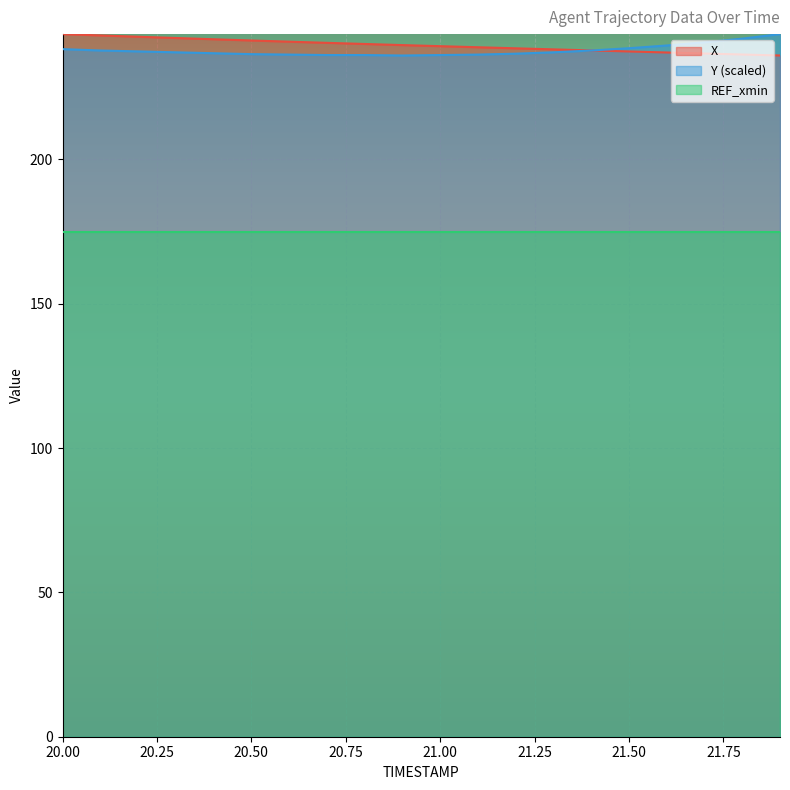

What is the value of the Y point at the 8th from the left?

236.1